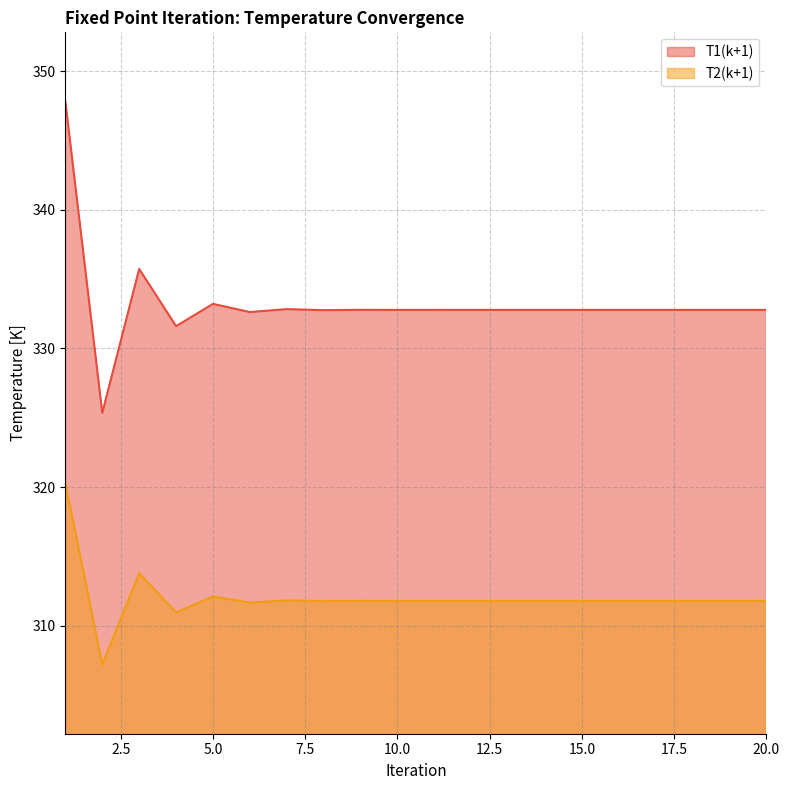

Reading right to left, extract all data points from this chart.

T1(k+1): 20=332.8	19=332.8	18=332.8	17=332.8	16=332.8	15=332.8	14=332.8	13=332.8	12=332.8	11=332.8	10=332.8	9=332.8	8=332.8	7=332.8	6=332.6	5=333.2	4=331.6	3=335.7	2=325.3	1=347.8
T2(k+1): 20=311.8	19=311.8	18=311.8	17=311.8	16=311.8	15=311.8	14=311.8	13=311.8	12=311.8	11=311.8	10=311.8	9=311.8	8=311.8	7=311.8	6=311.7	5=312.1	4=311.0	3=313.8	2=307.2	1=320.3